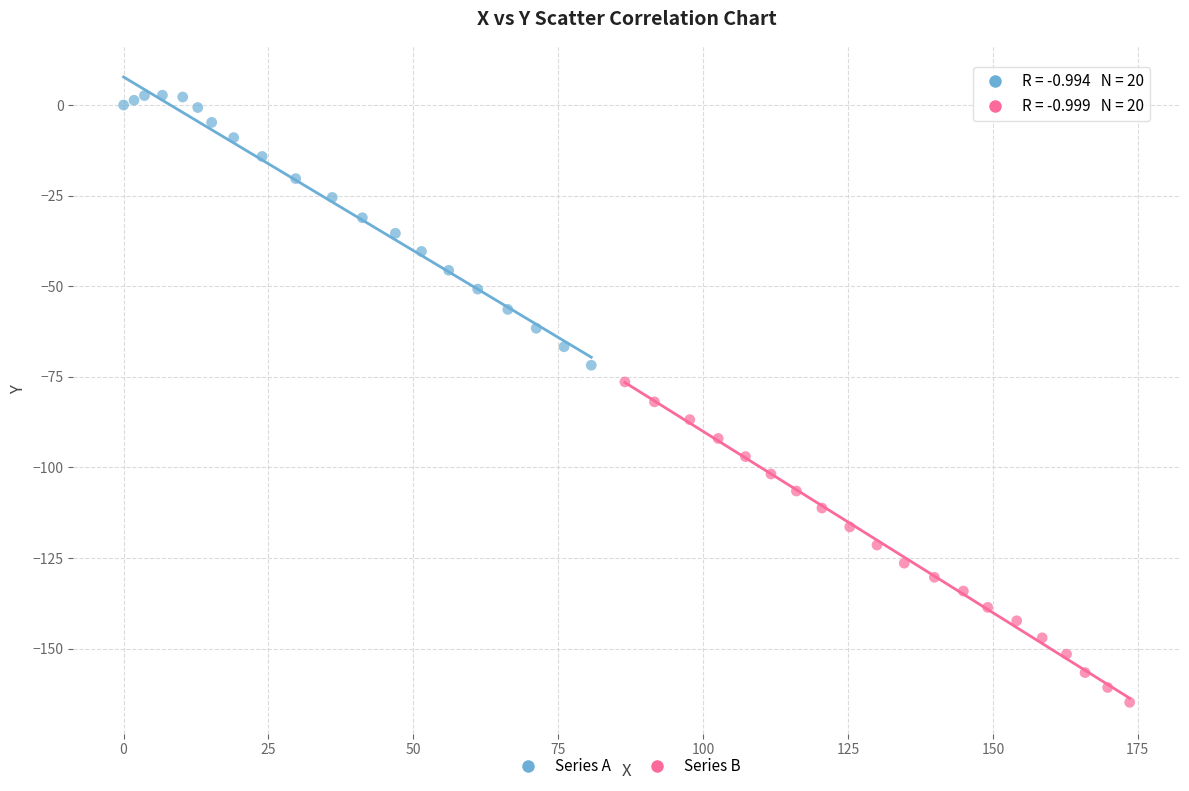

Which series has the largest Y range (max minus min)?

Series B